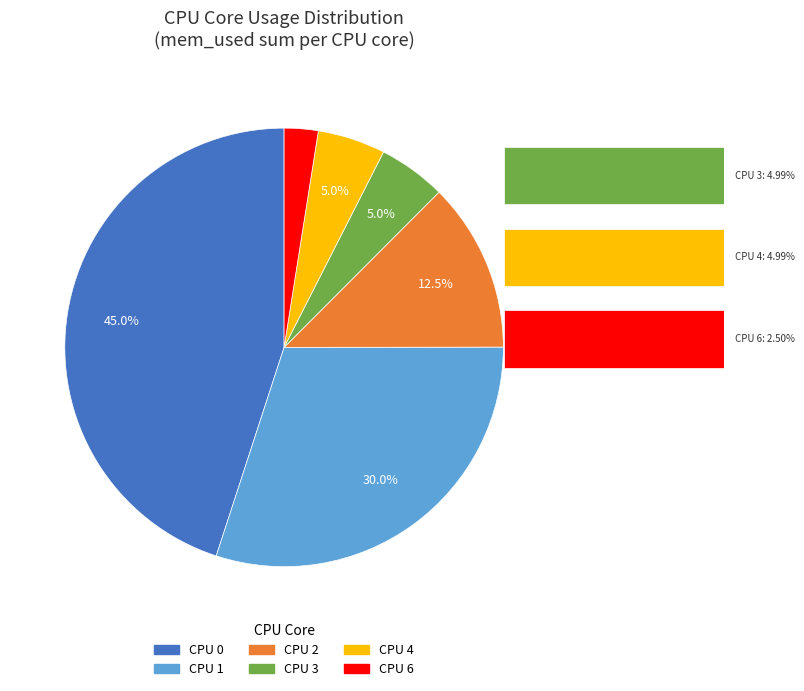

Does any single category account for the majority?

No